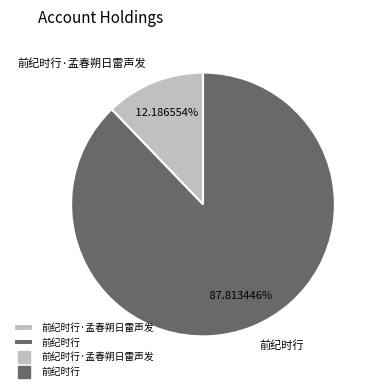

Which category accounts for the majority?

前纪时行